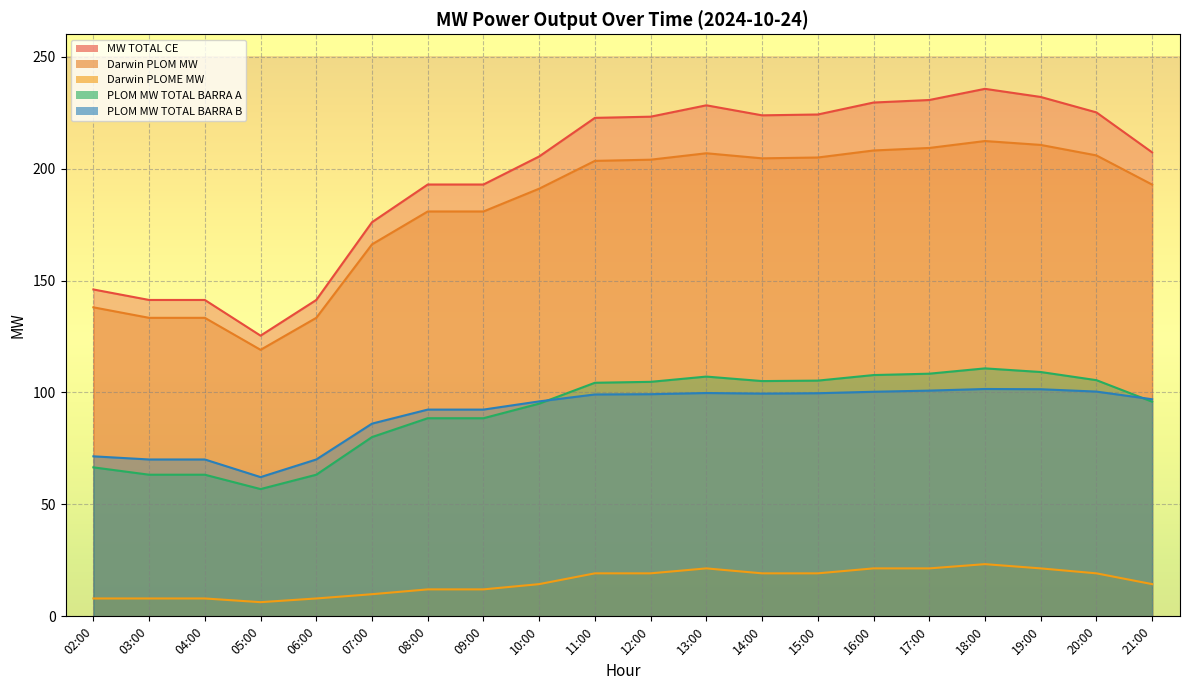

True or false: PLOM MW TOTAL BARRA B and Darwin PLOME MW cross at least once.

False